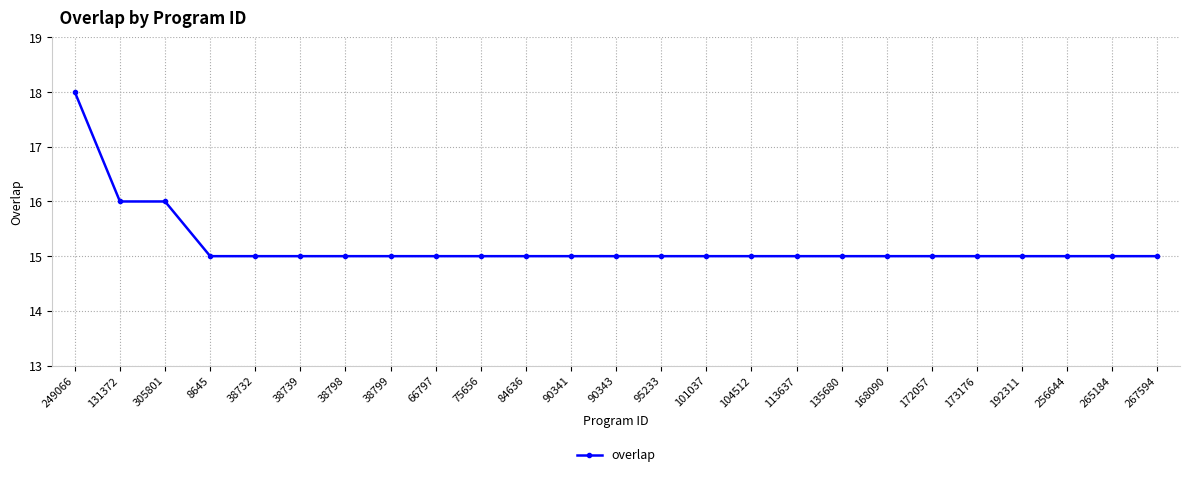

What is the ratio of the value at 168090 to the value at 8645?

1.0